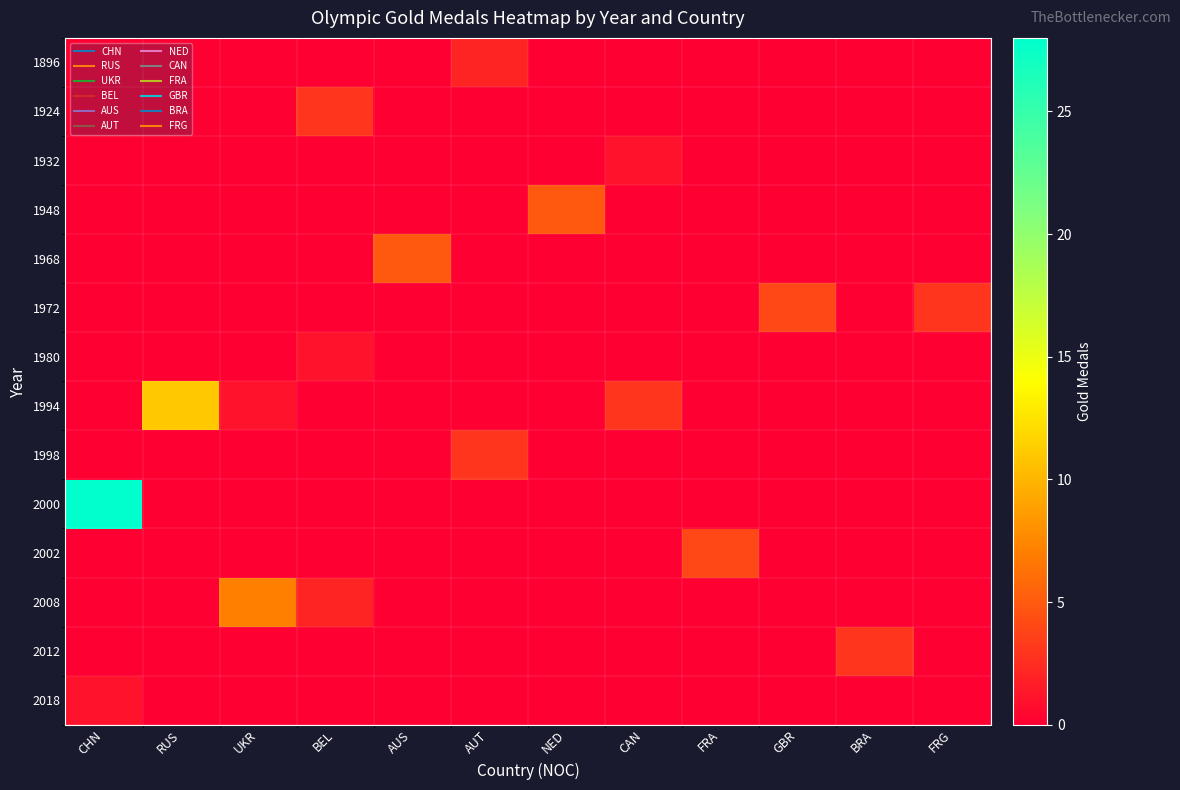

Which label corresponds to the smallest value in the chart?

CHN